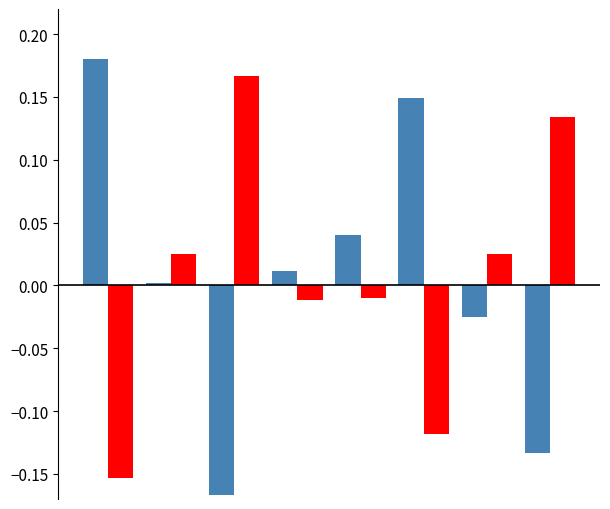

How many groups of bars are there?

8